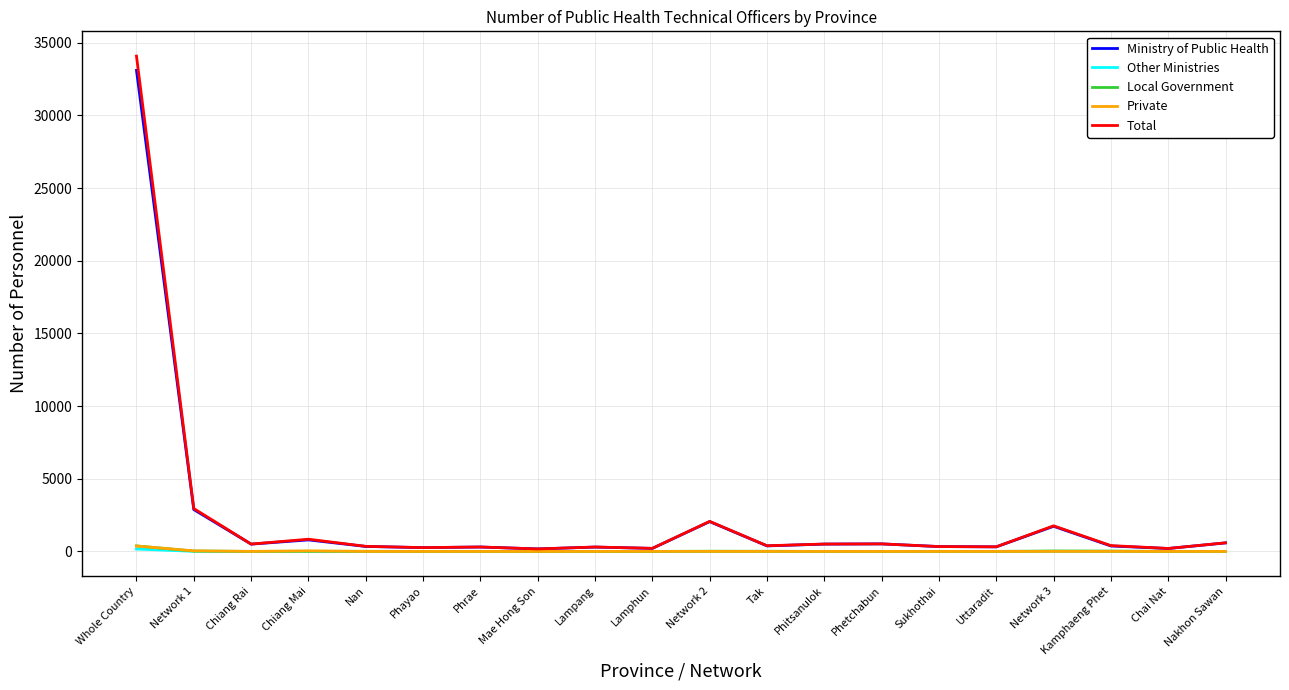

The Other Ministries series shows 0 at Sukhothai. True or false?

True